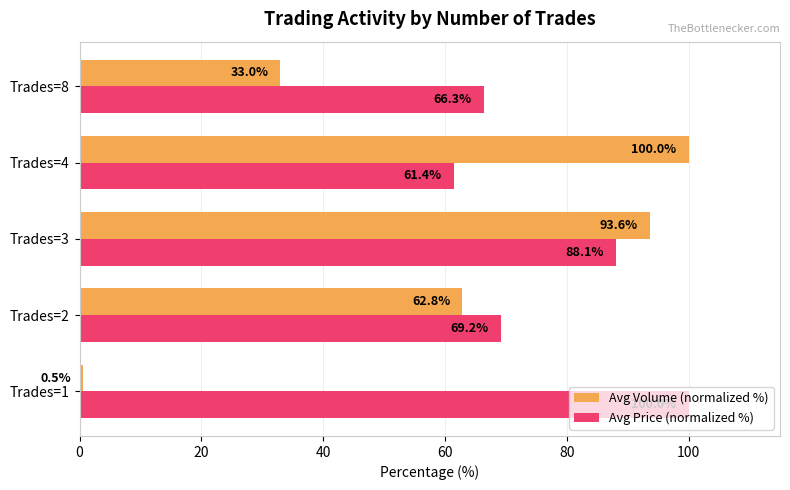

How many categories are shown in the chart?

5